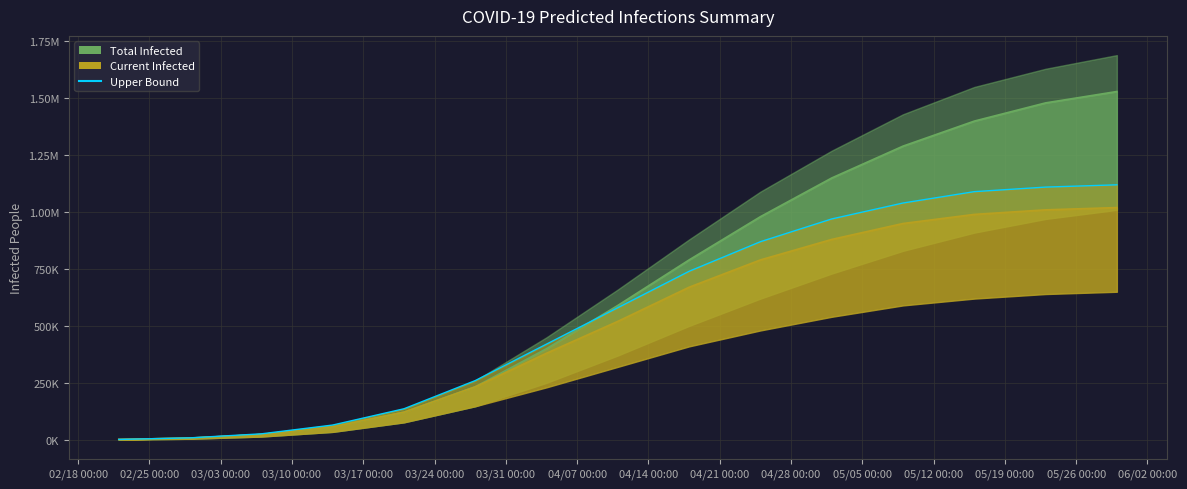

What is the label of the 15th point from the left?

05/26 00:00